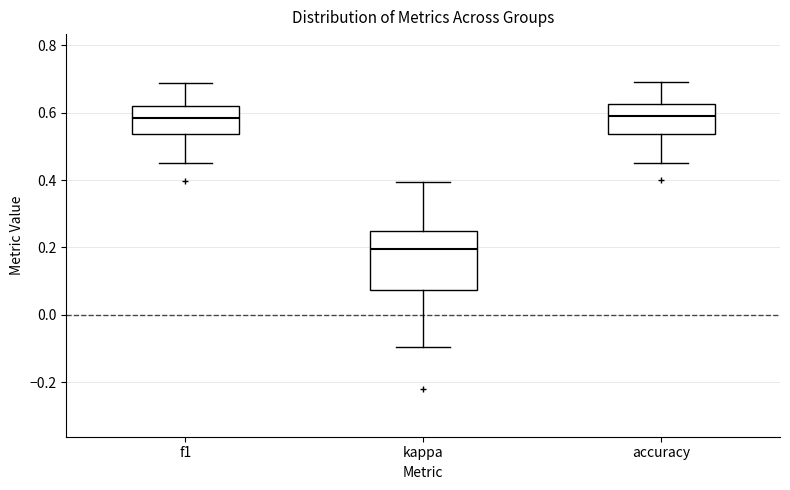

Which box's median line is the lowest?

kappa